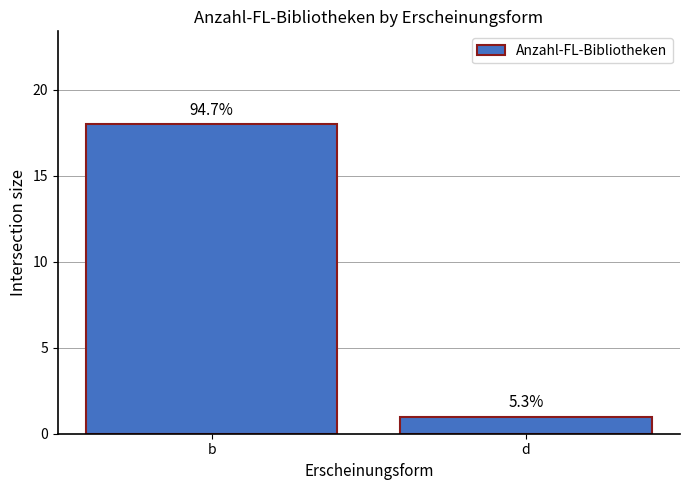

Are the bars horizontal?

No